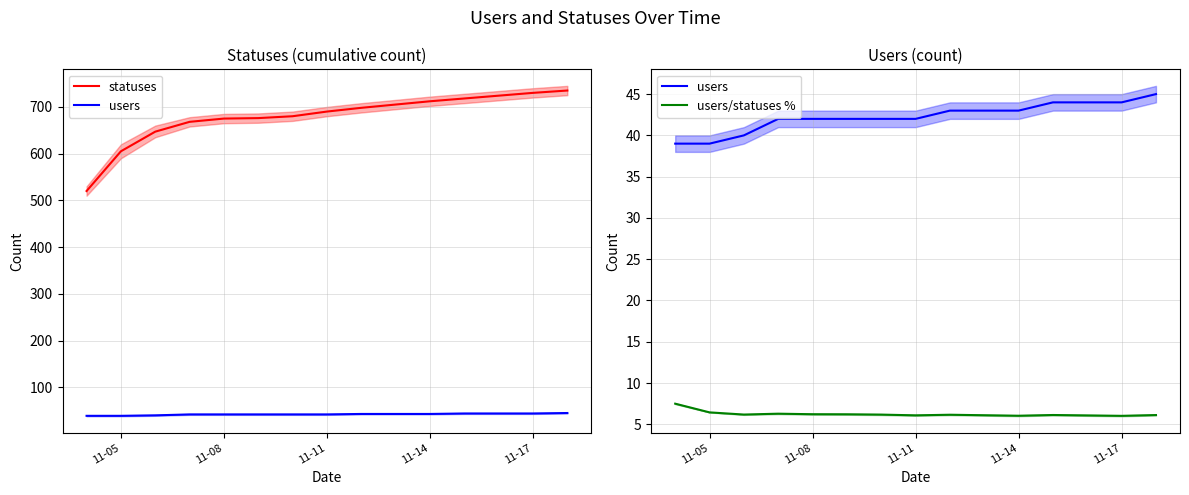

True or false: users and statuses intersect in this chart.

False